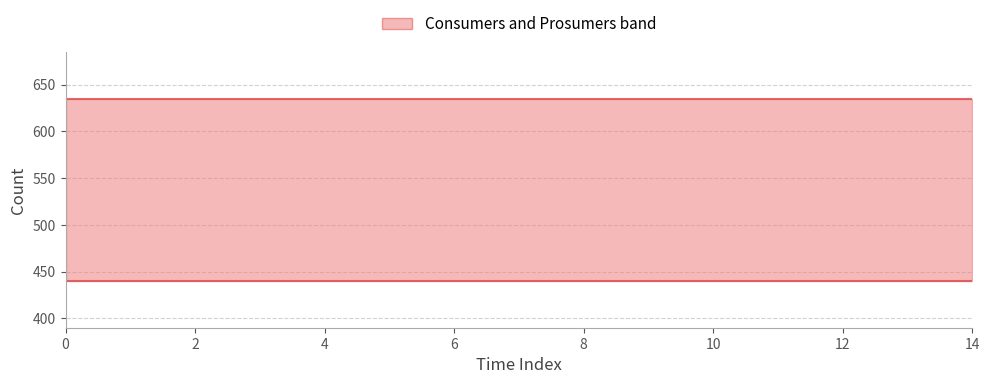

True or false: Consumers and Prosumers cross at least once.

False